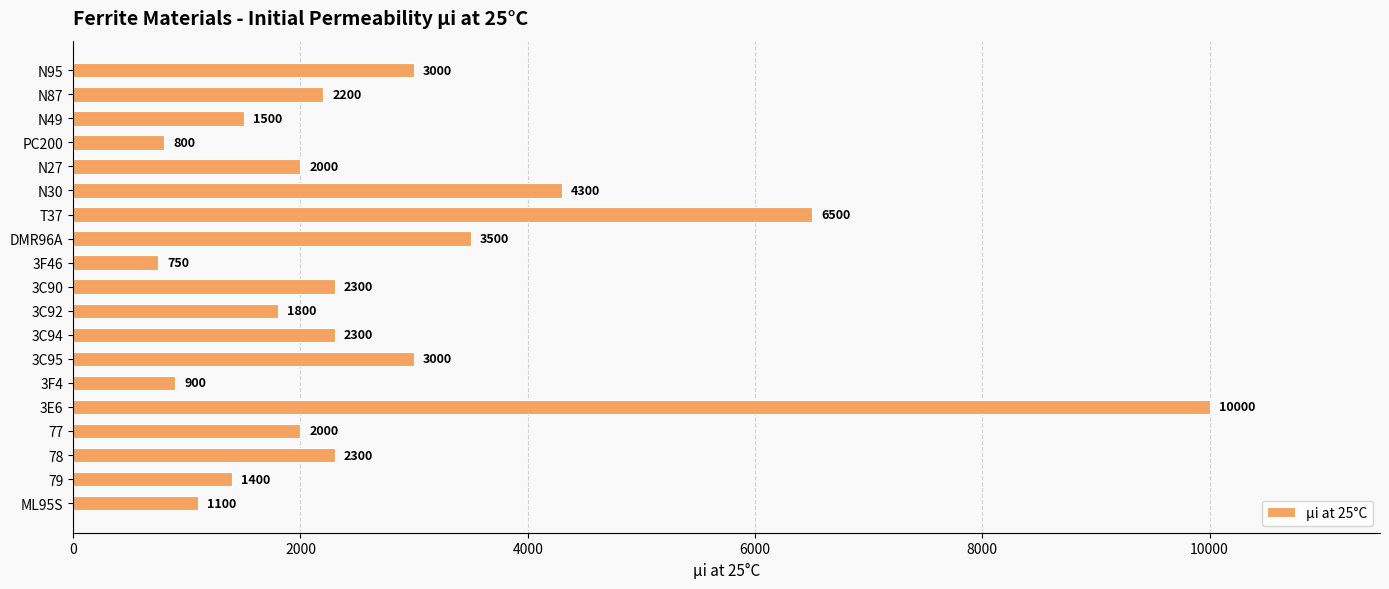

The value at 3C94 is 716. True or false?

False